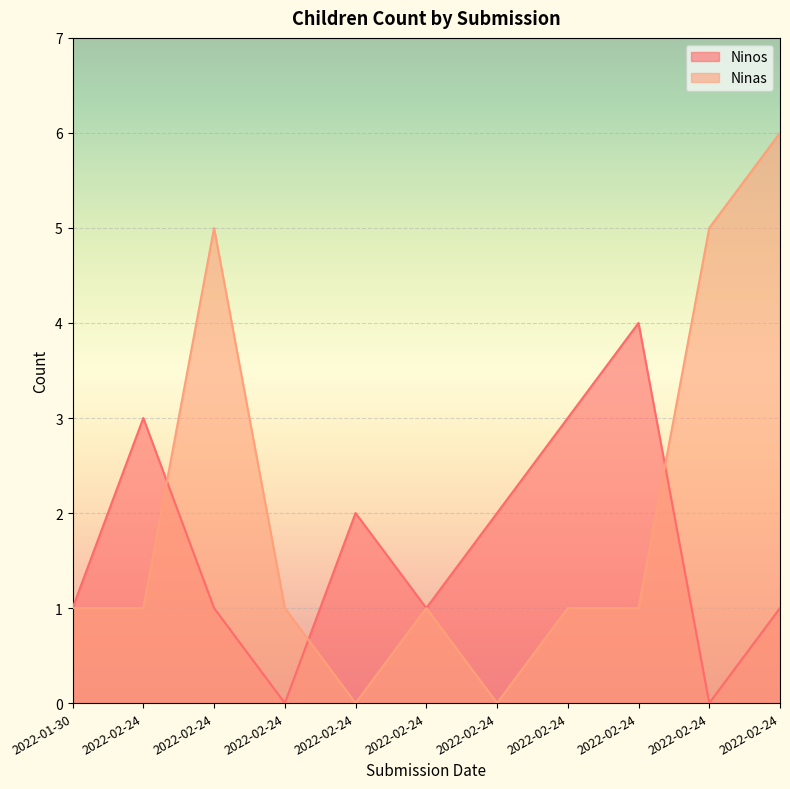

At which label does Ninas first exceed 1?

2022-02-24